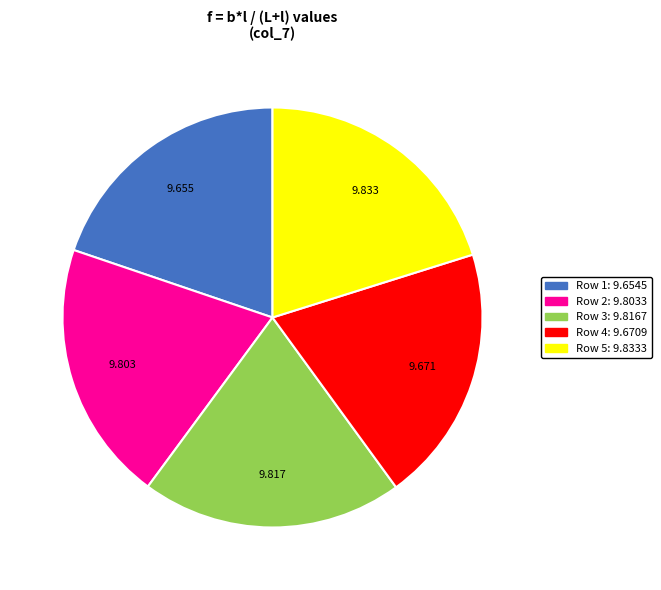

Is it true that Row 1 is 33% of the pie?

False